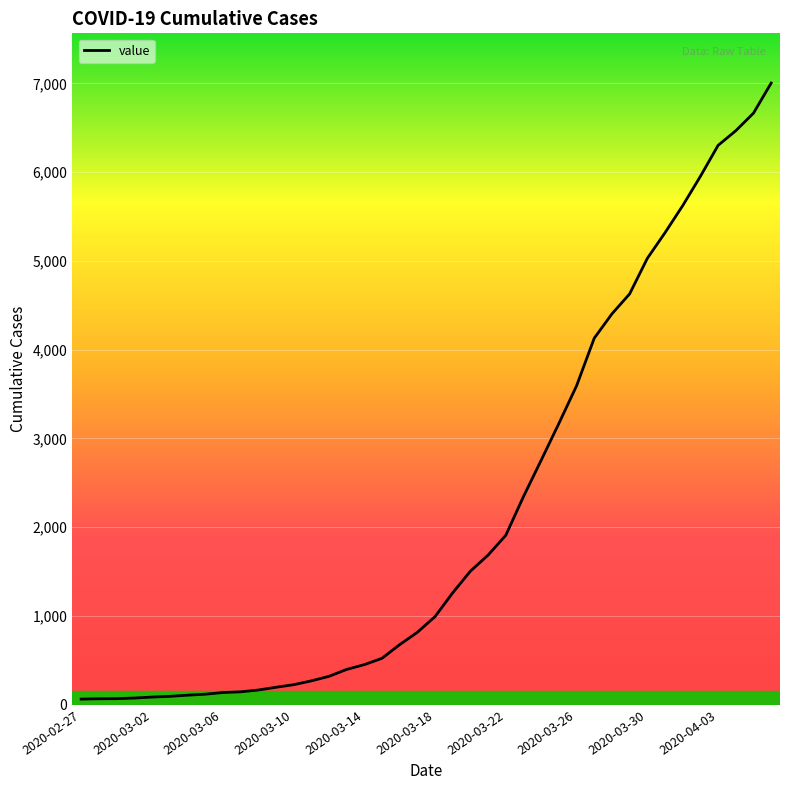

What is the maximum value shown in the chart?

7003